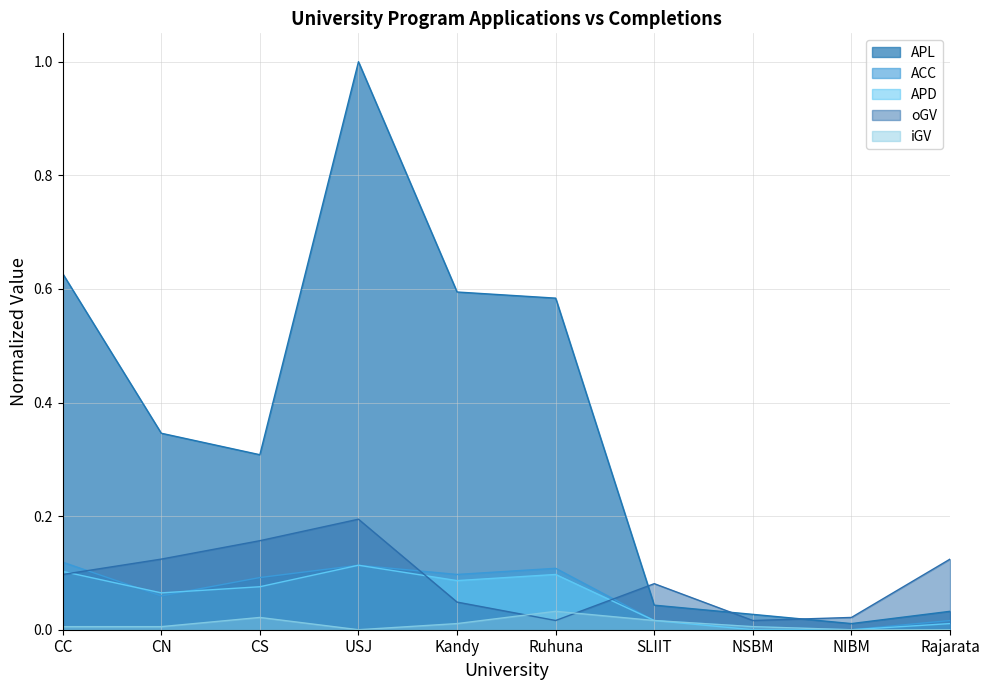

Reading right to left, what are all the values shown in this chart?

APL_Total: 0.0	0.0	0.0	0.0	0.6	0.6	1.0	0.3	0.3	0.6
ACC_Total: 0.0	0.0	0.0	0.0	0.1	0.1	0.1	0.1	0.1	0.1
APD_Total: 0.0	0.0	0.0	0.0	0.1	0.1	0.1	0.1	0.1	0.1
oGV: 0.1	0.0	0.0	0.1	0.0	0.0	0.2	0.2	0.1	0.1
iGV: 0.0	0.0	0.0	0.0	0.0	0.0	0.0	0.0	0.0	0.0